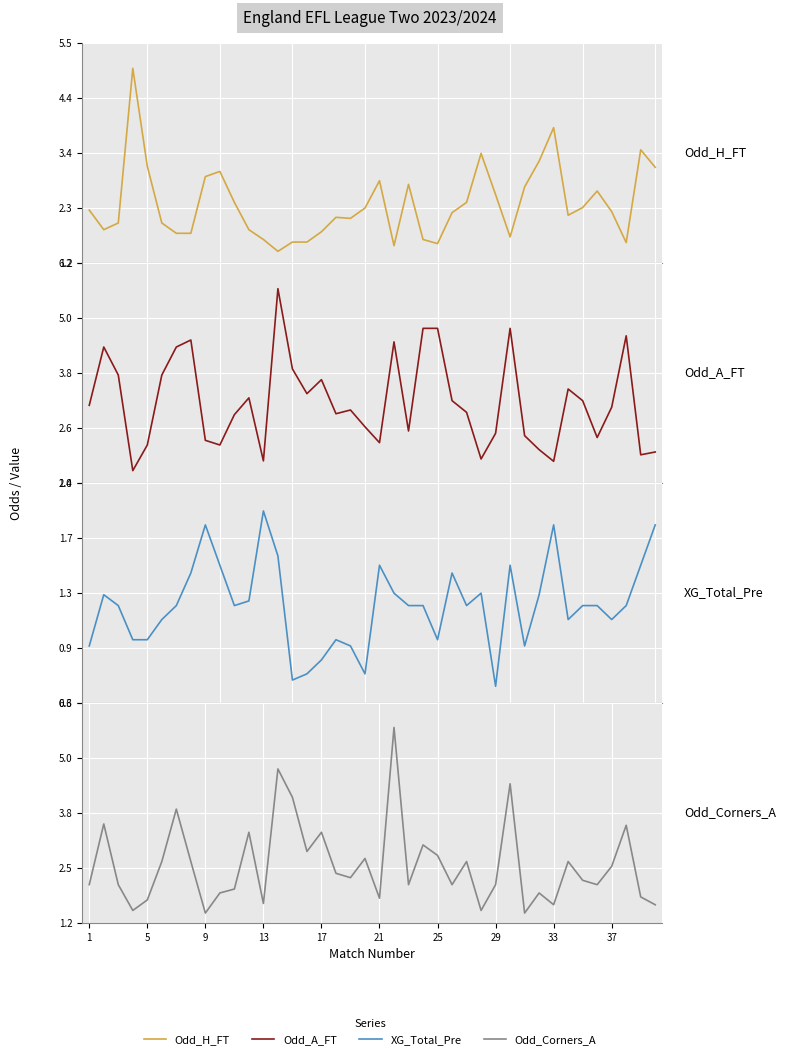

Is this an area chart (filled region under the line)?

No